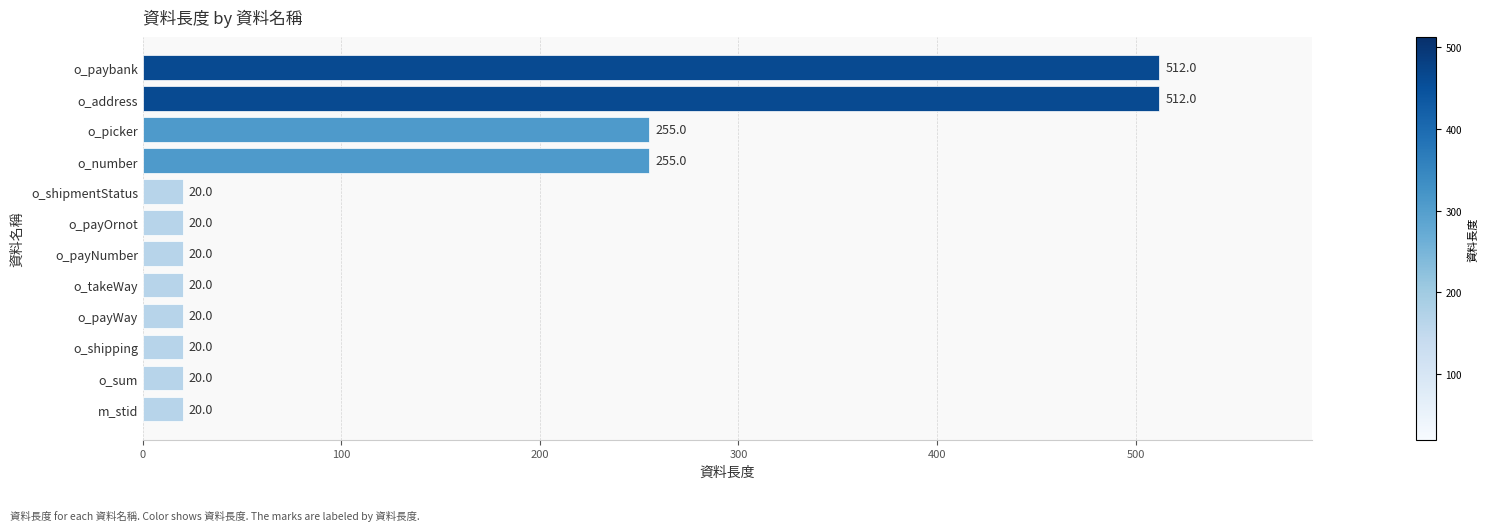

Is it true that the value at o_address is 512?

True